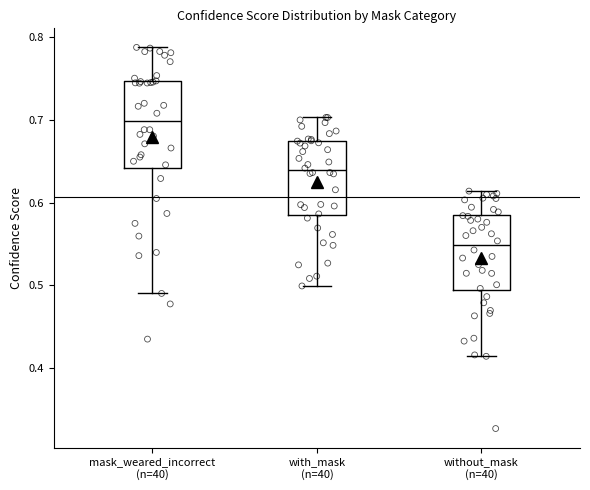

Reading left to right, read every box against the y-axis: the position of its median line, the range the box covers, and the ends of its whiskers. The values are not printed on the chart, so give them approximately, as read against the axis.

mask_weared_incorrect (n=40): median 0.70, box 0.64 to 0.75, whiskers 0.49 to 0.79
with_mask (n=40): median 0.64, box 0.58 to 0.67, whiskers 0.50 to 0.70
without_mask (n=40): median 0.55, box 0.49 to 0.59, whiskers 0.41 to 0.61